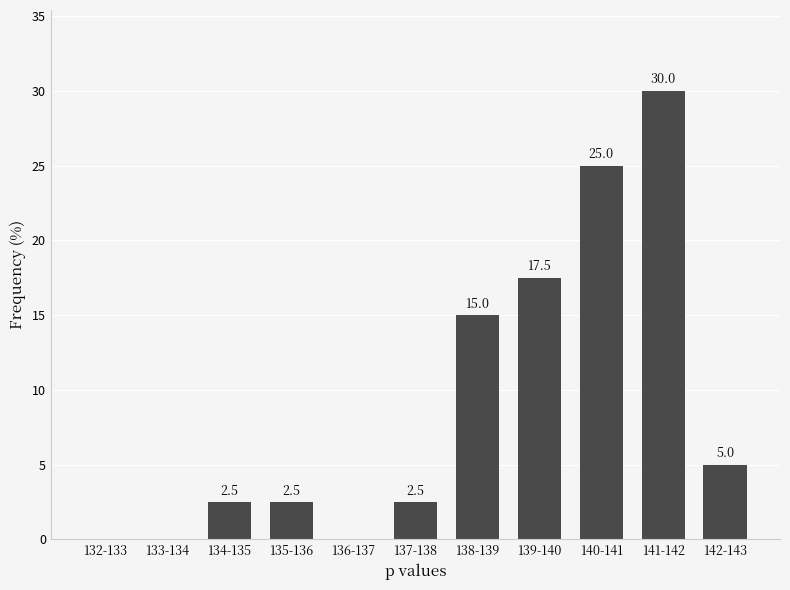

Reading left to right, transcribe all the data shown in this chart.

132-133=0.0	133-134=0.0	134-135=2.5	135-136=2.5	136-137=0.0	137-138=2.5	138-139=15.0	139-140=17.5	140-141=25.0	141-142=30.0	142-143=5.0